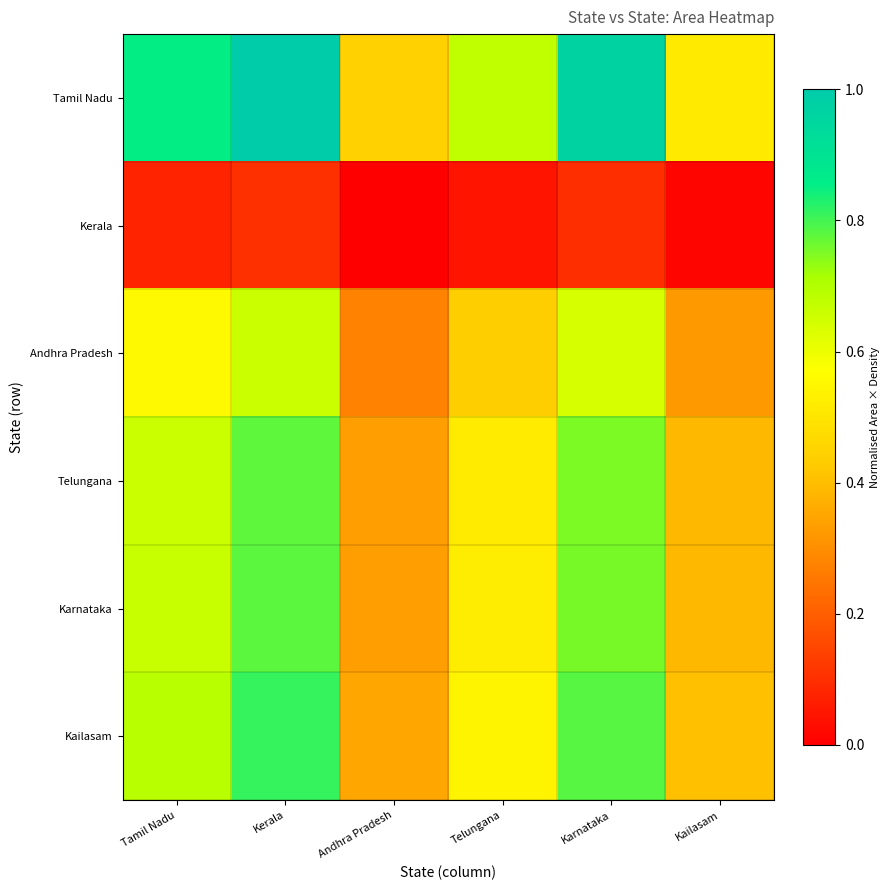

At how many categories does at least one series exceed 0?

6